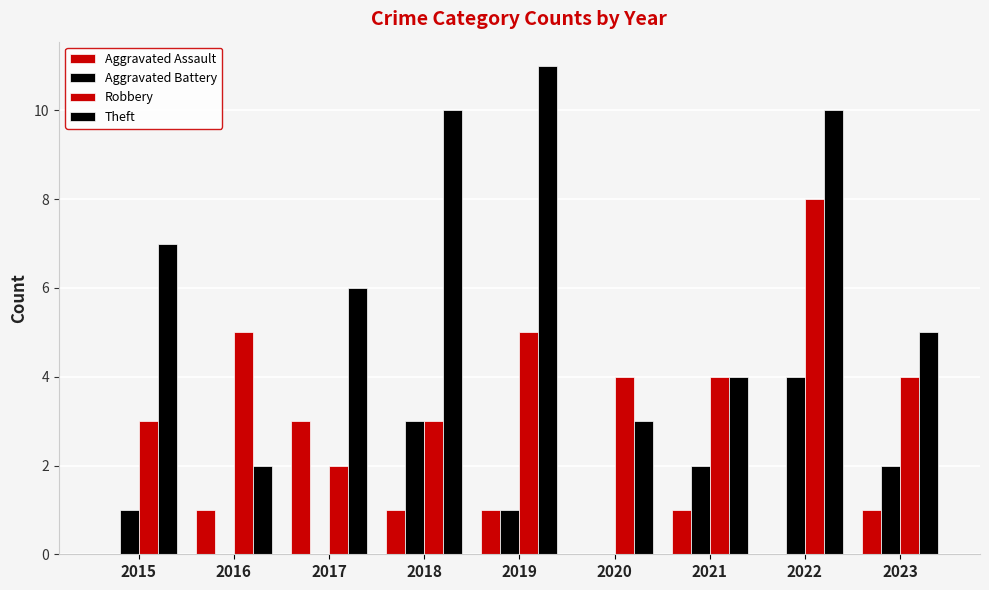

How many categories are shown in the chart?

9